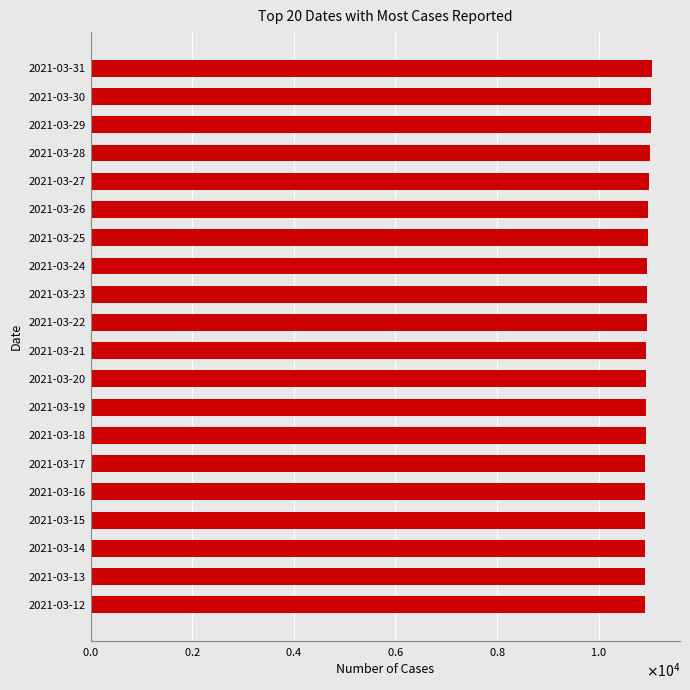

What is the difference between the maximum and second lowest values?

141